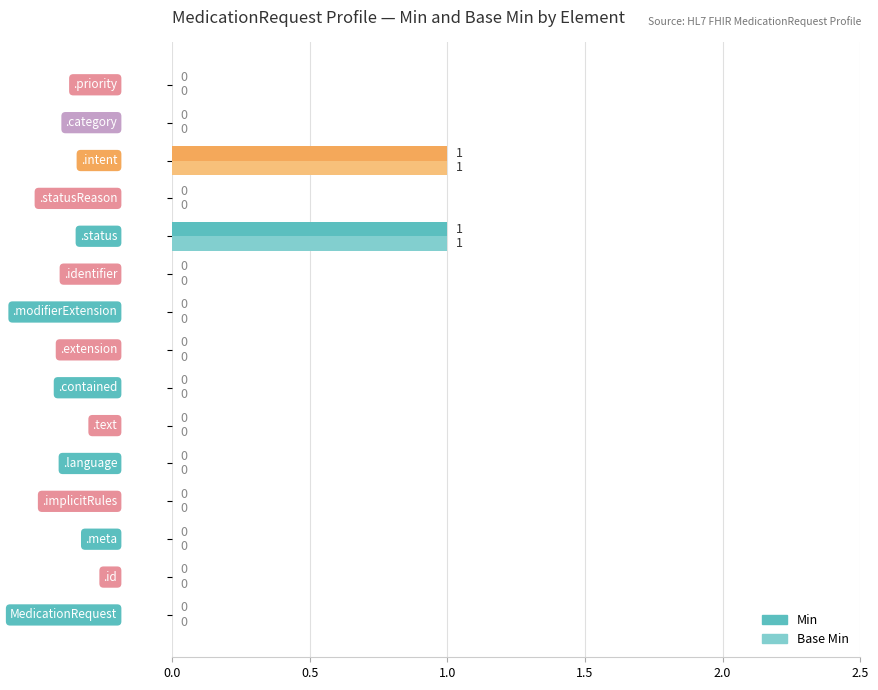

How many Base Min values are between 0 and 1?

15